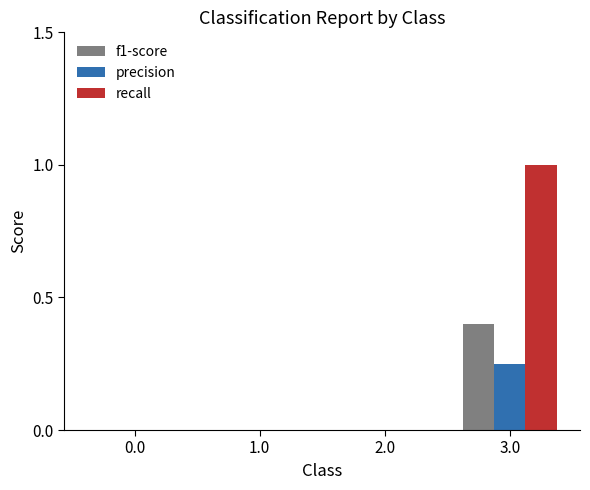

The precision series shows 0.0 at 2.0. True or false?

True